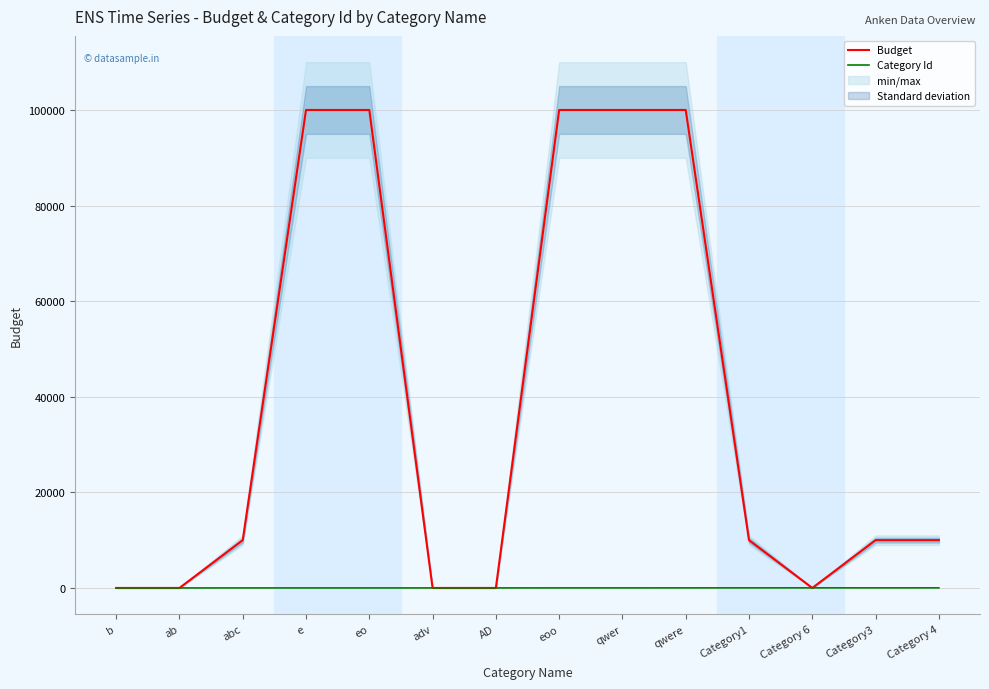

What position from the left is adv?

6